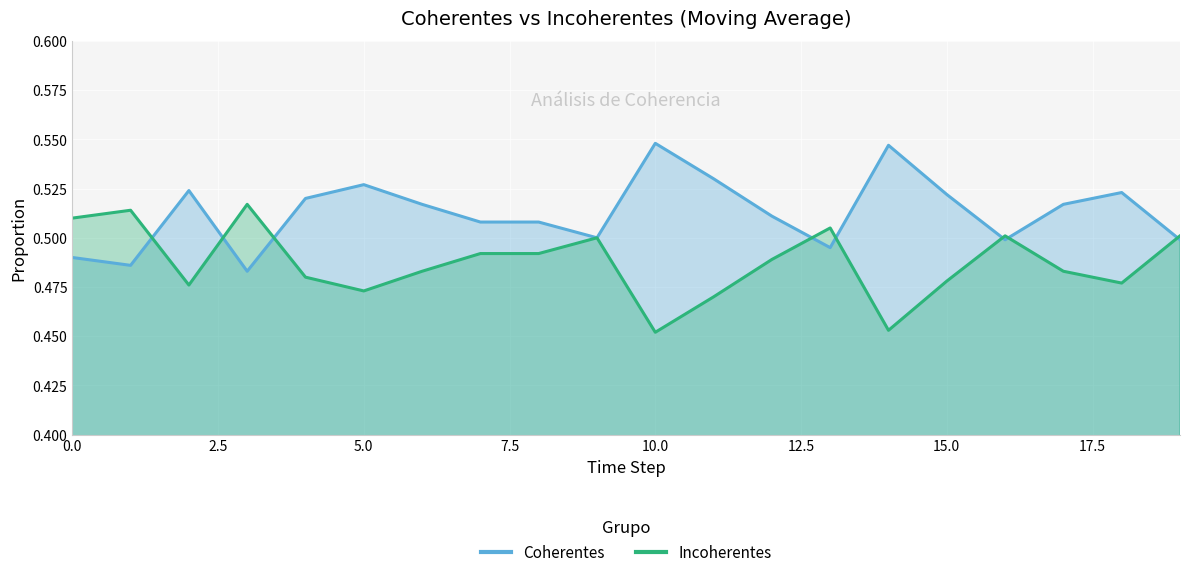

Rank the series by their maximum value, from lowest to highest.

Incoherentes, Coherentes